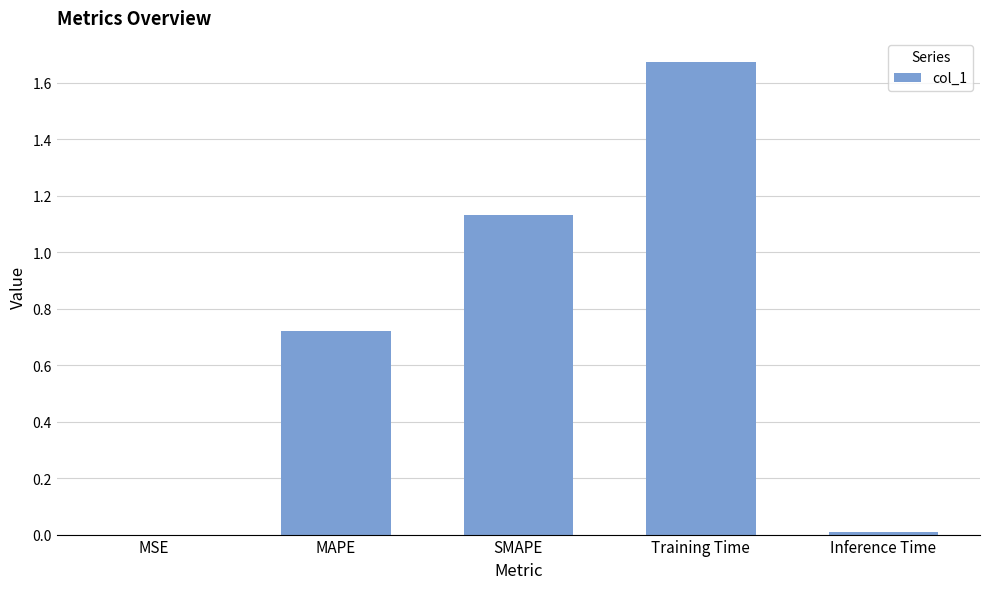

Between SMAPE and MSE, which is larger?

SMAPE